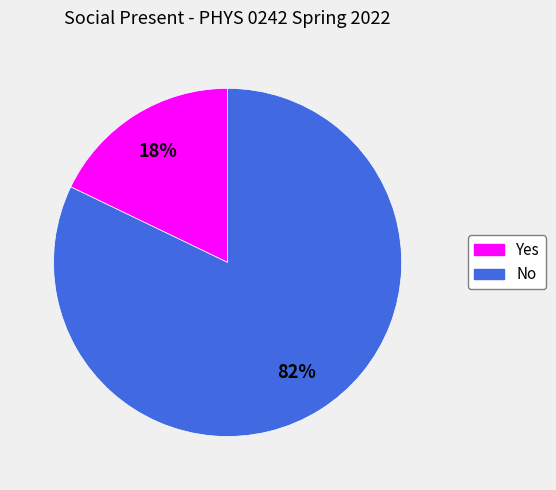

Which category has the smallest portion of the pie?

Yes